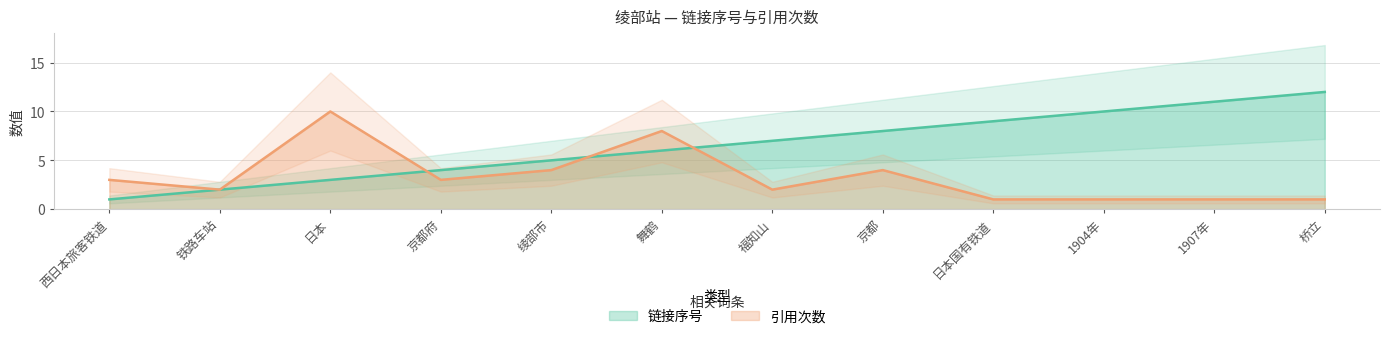

The value of 链接序号 at 福知山 is 10. True or false?

False